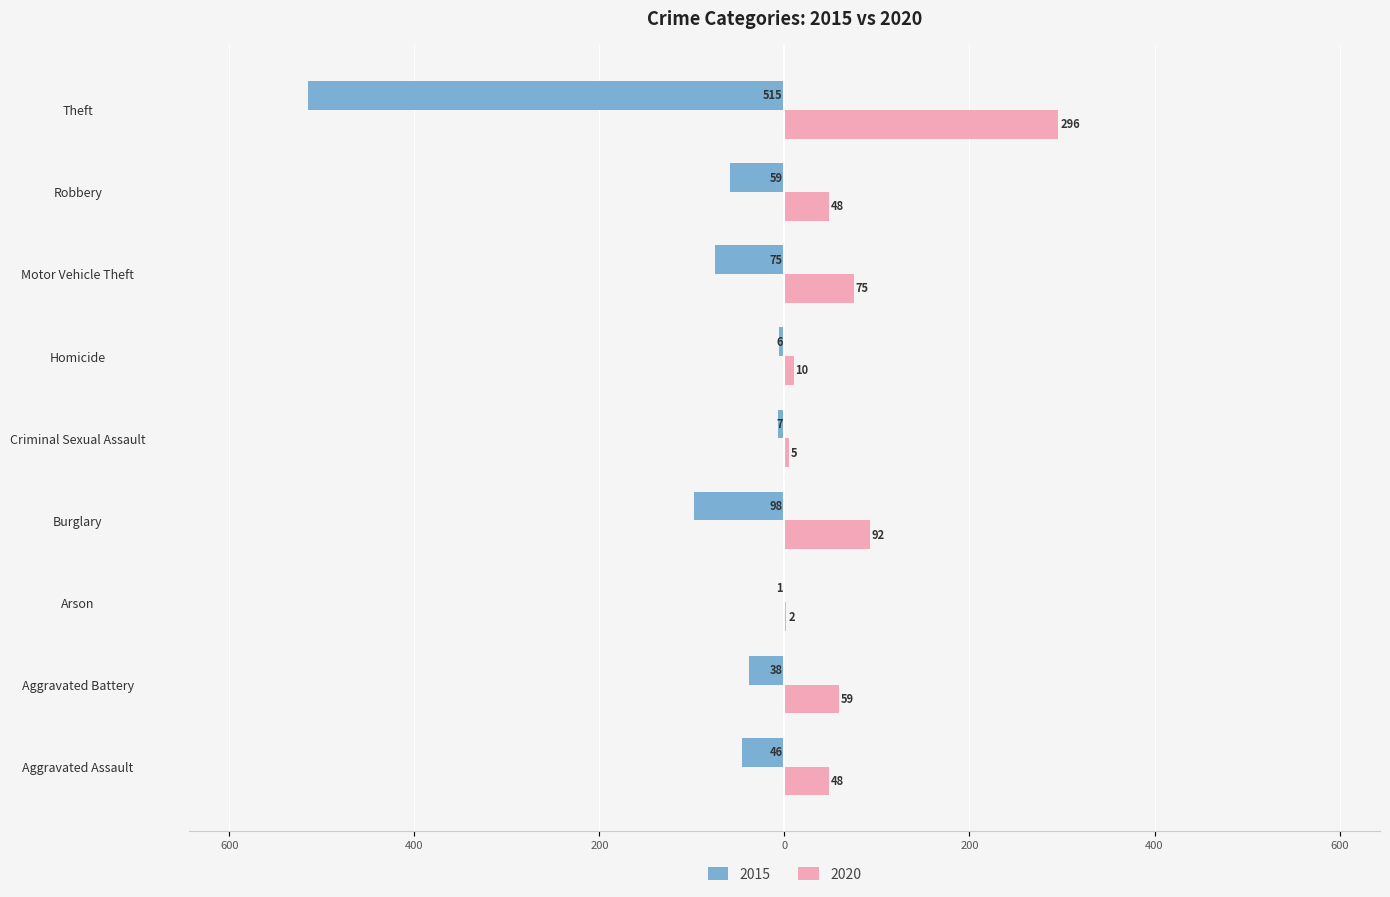

Reading left to right, extract all data points from this chart.

2015: -46	-38	-1	-98	-7	-6	-75	-59	-515
2020: 48	59	2	92	5	10	75	48	296